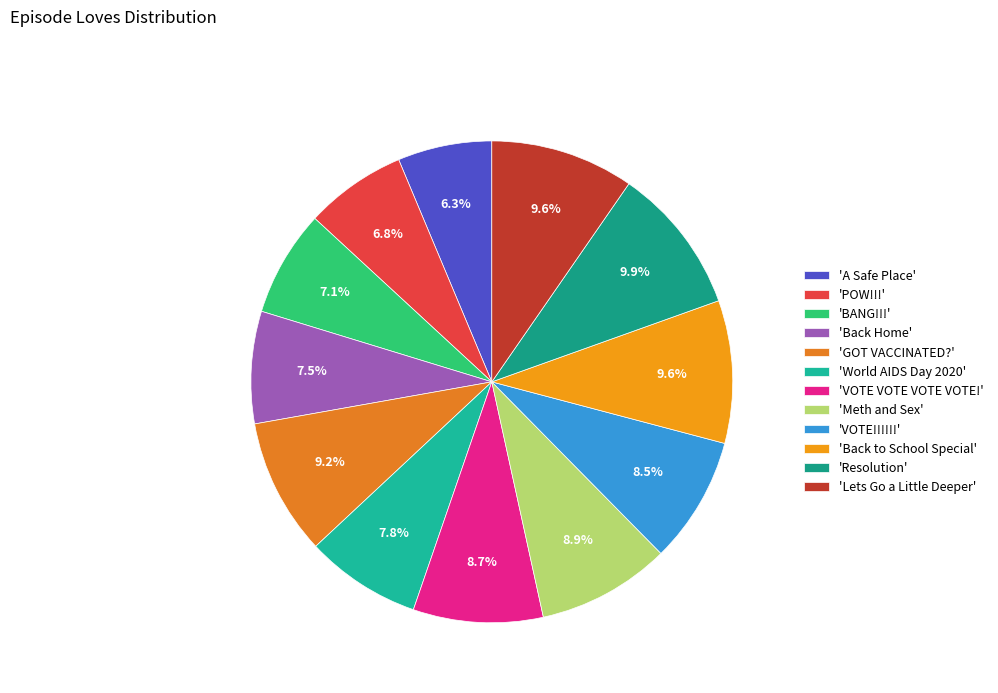

Count the number of slices in the pie.

12